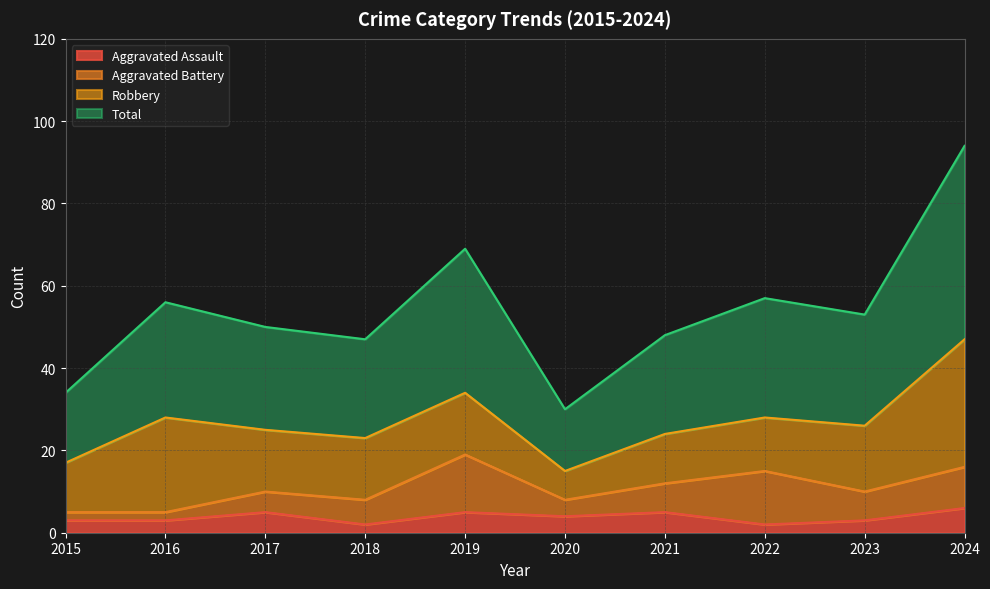

What is the approximate value of Aggravated Assault at 2017?

5